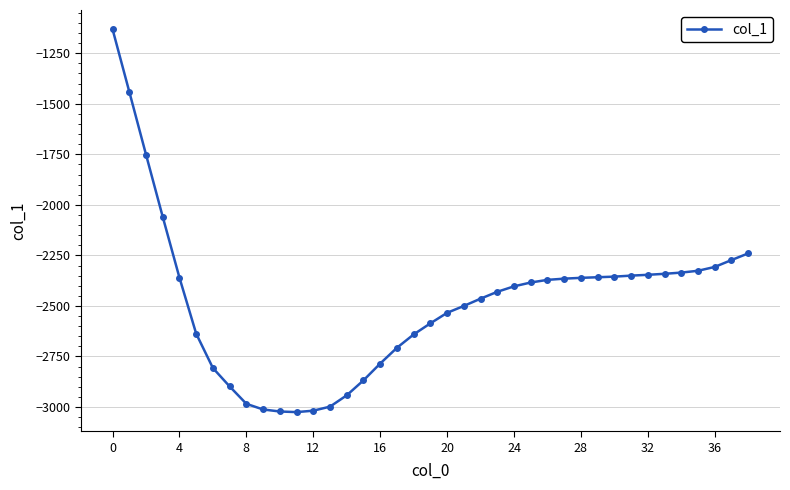

What is the average value?

-2480